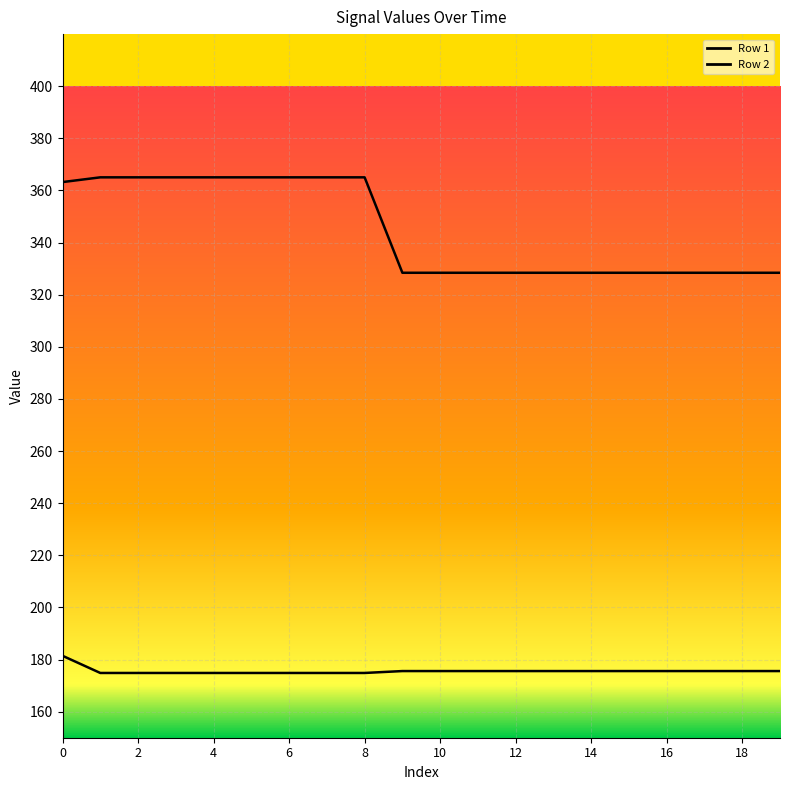

What are all the series names shown in the legend?

Row 1, Row 2